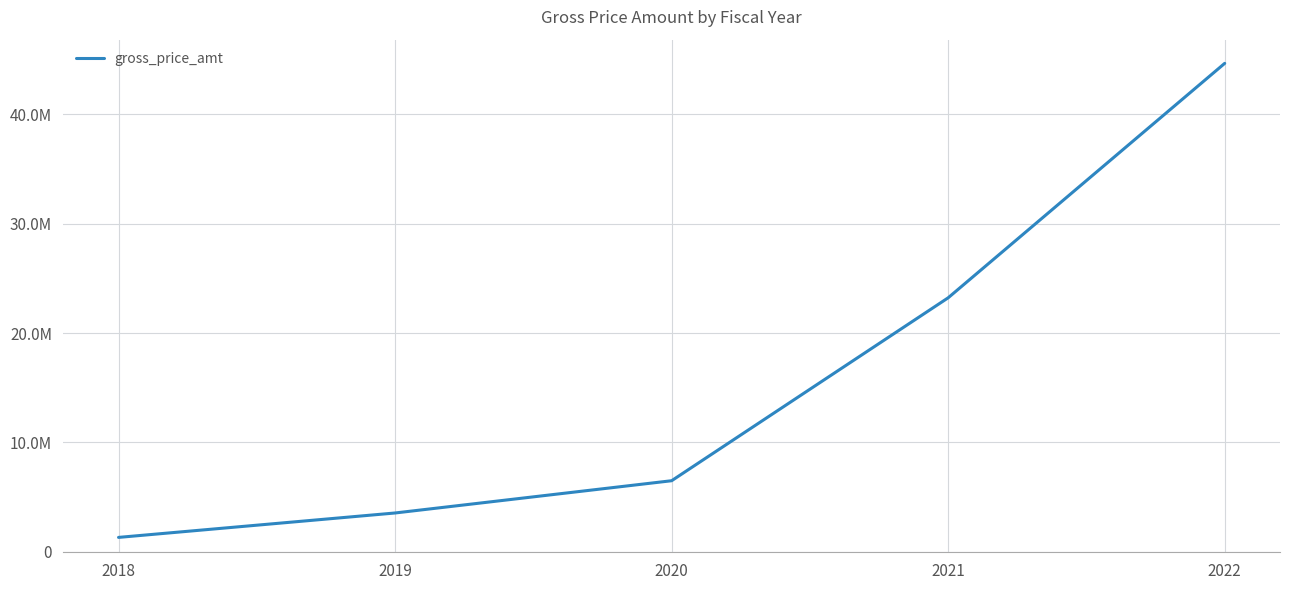

Does the chart have visible grid lines?

Yes